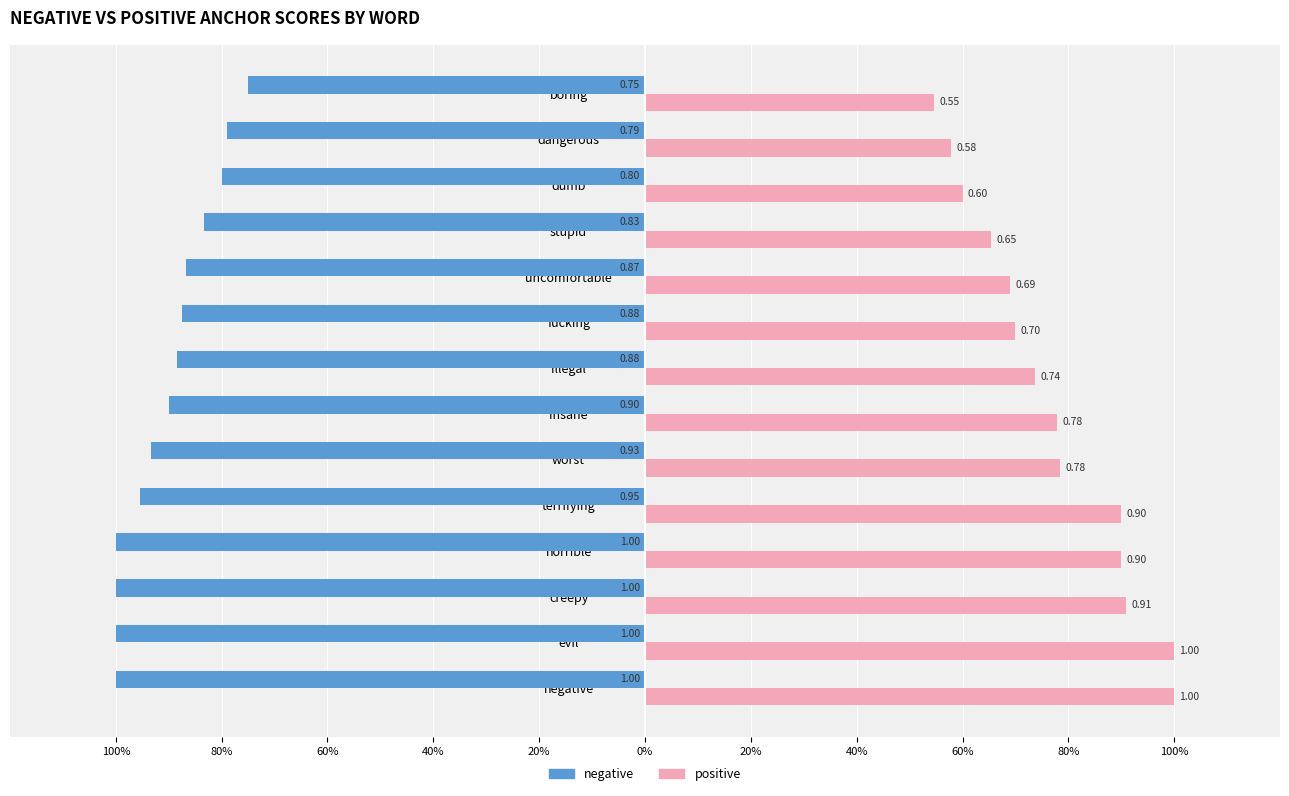

What are all the series names shown in the legend?

negative, positive